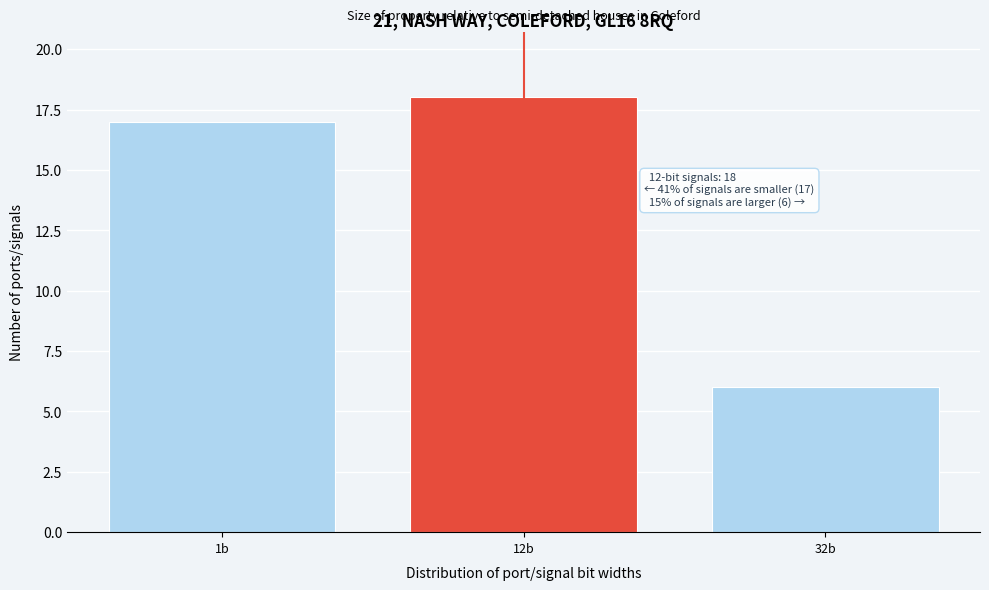

Reading left to right, transcribe all the data shown in this chart.

17	18	6